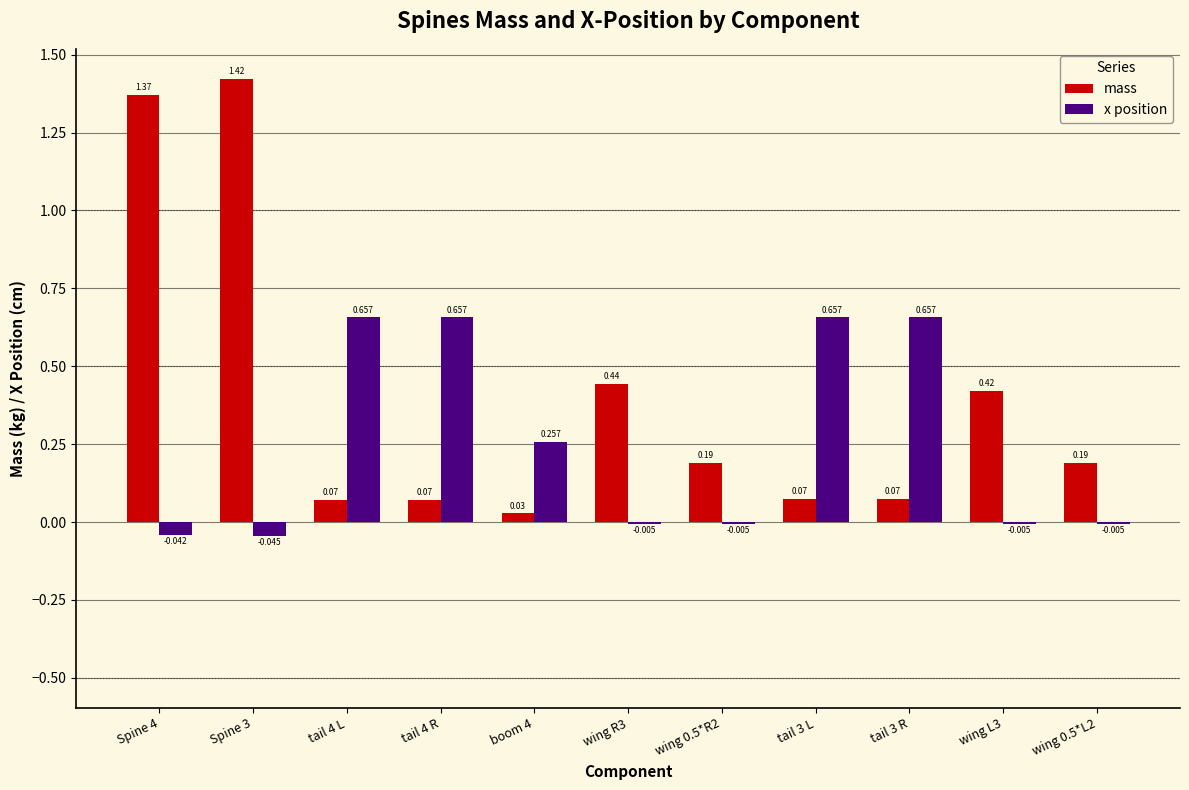

Which series has the largest total across all categories?

mass